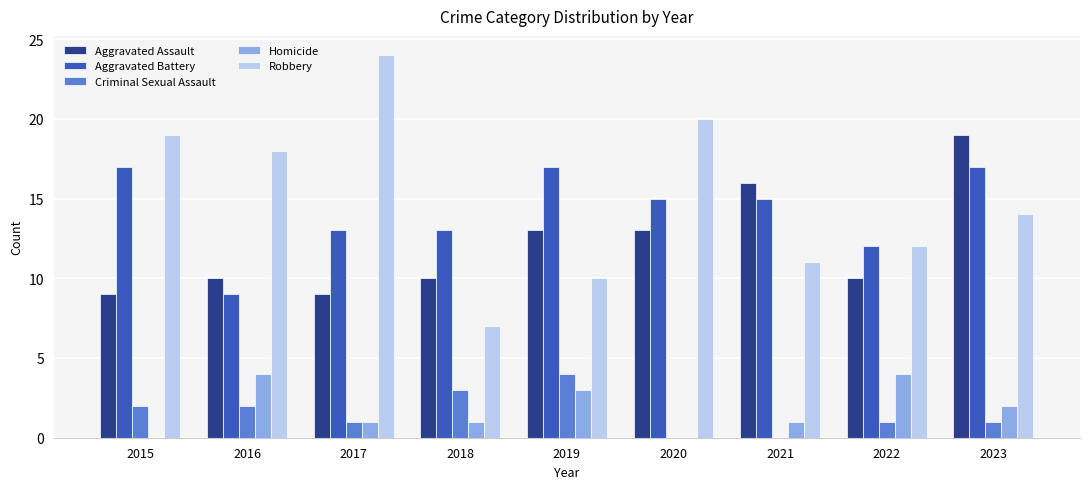

At which label does Criminal Sexual Assault first exceed 1?

2015